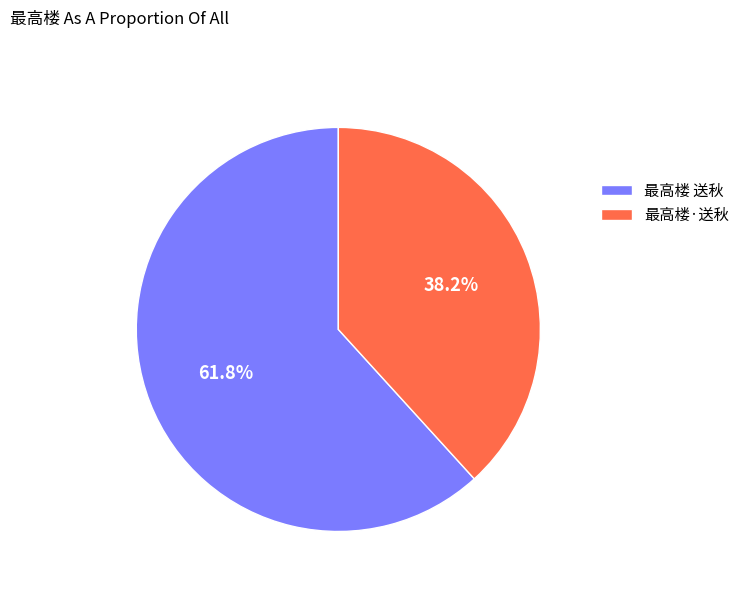

Combined, what portion of the pie is 最高楼 送秋 and 最高楼·送秋?

100.0%